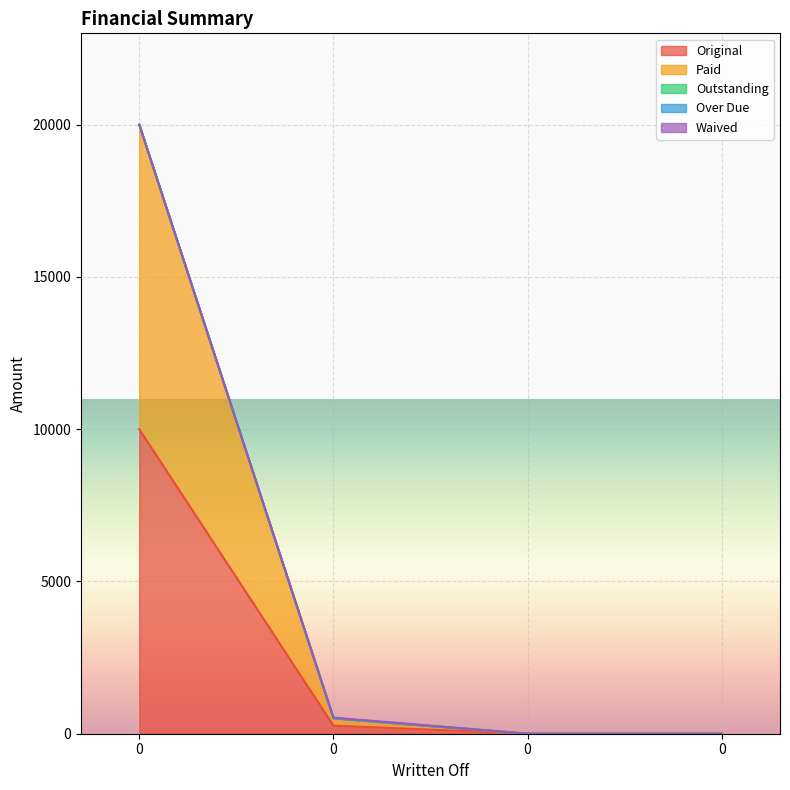

How many data points does each series have?

4